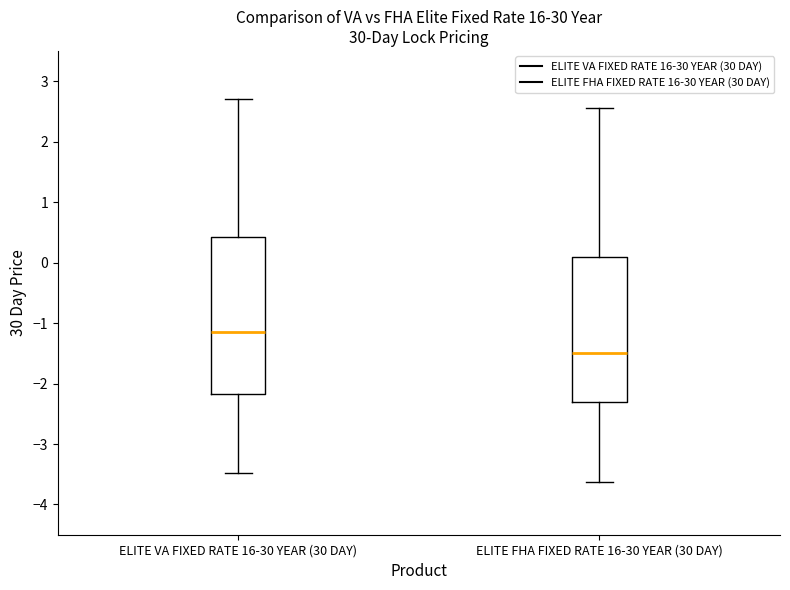

Which box has the lowest median line?

ELITE FHA FIXED RATE 16-30 YEAR (30 DAY)